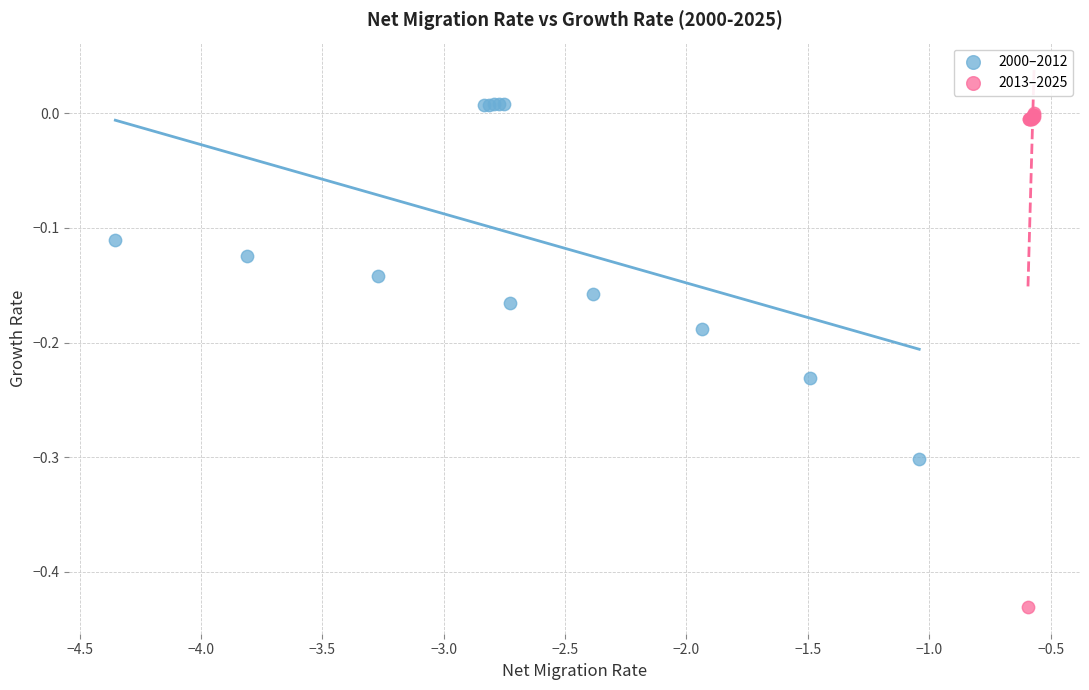

What are all the series names shown in the legend?

2000–2012, 2013–2025